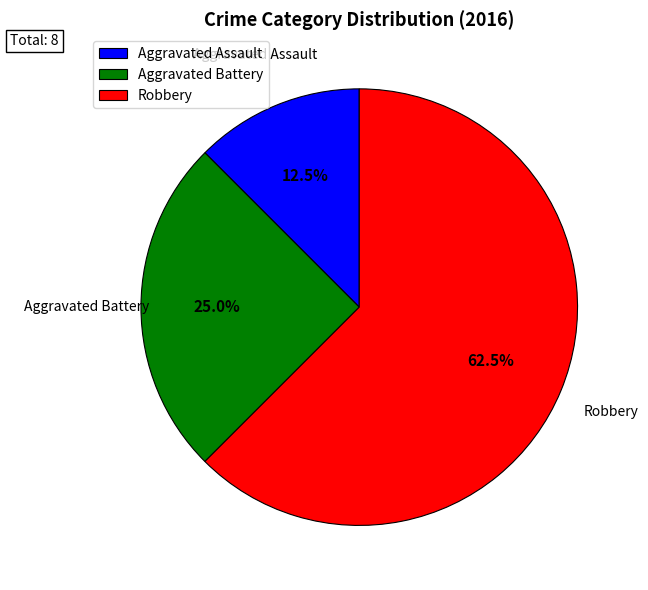

To the nearest percent, what is the combined percentage of Aggravated Assault and Robbery?

75%